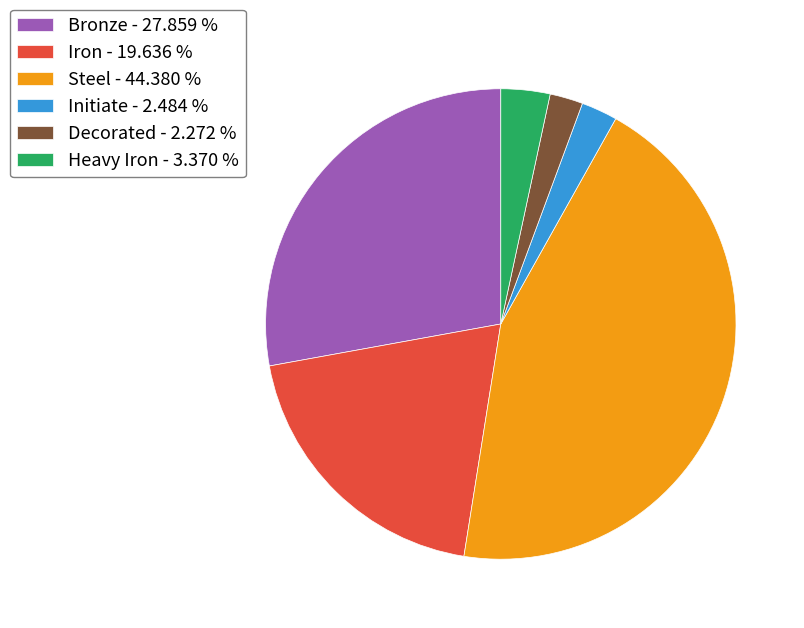

Does Decorated - 2.272 % account for over 50% of the chart?

No